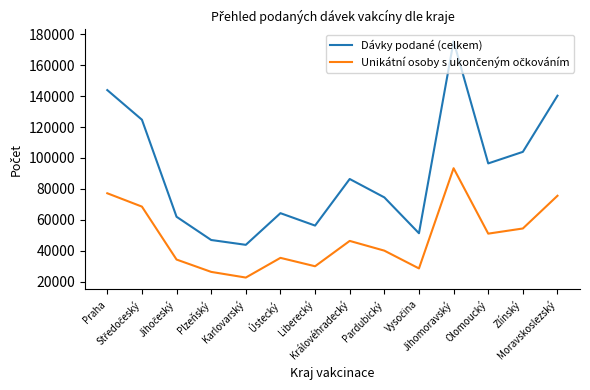

At which category does the chart reach its peak across all series?

Jihomoravský